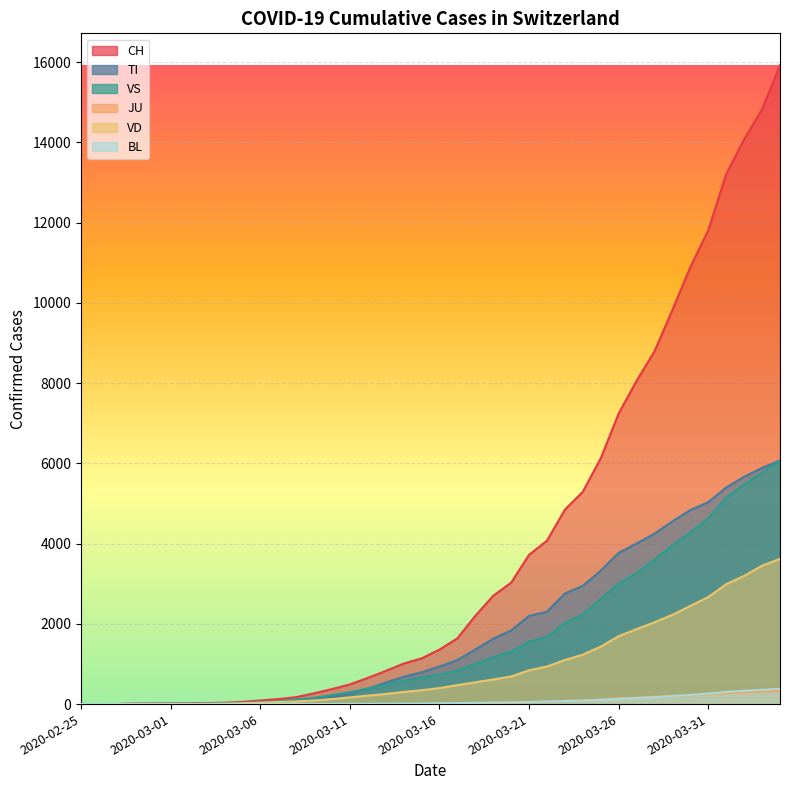

How many data points in VD are above 399?

19